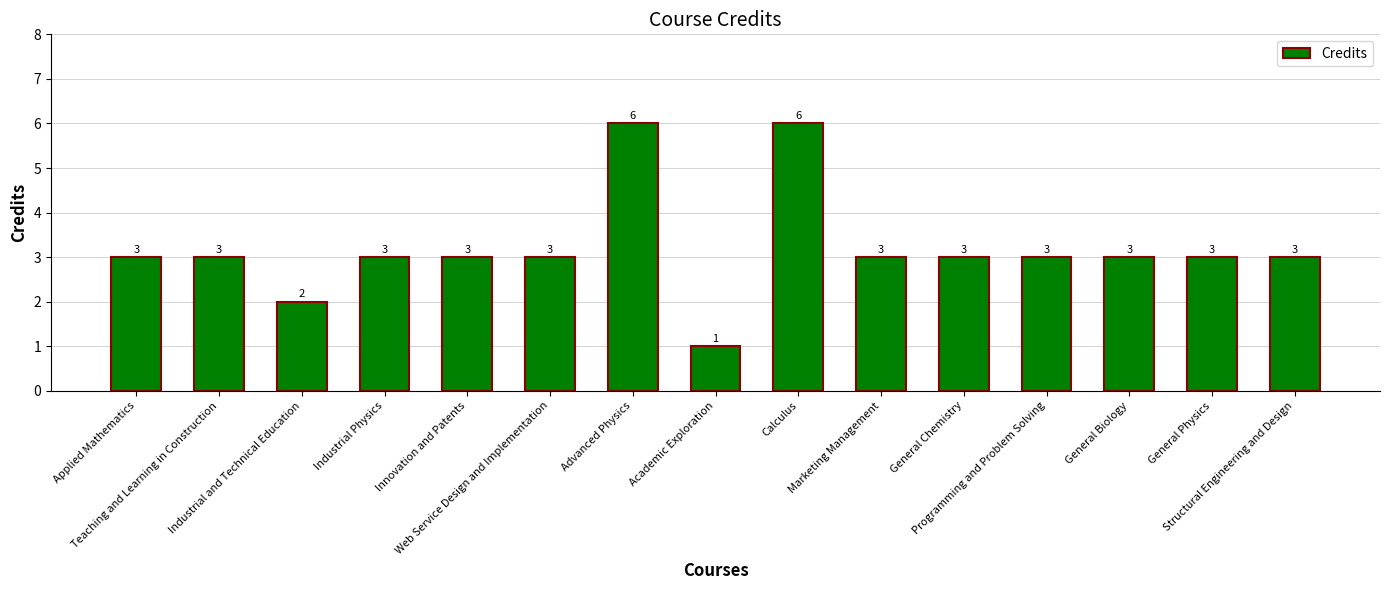

Does the chart contain any negative values?

No